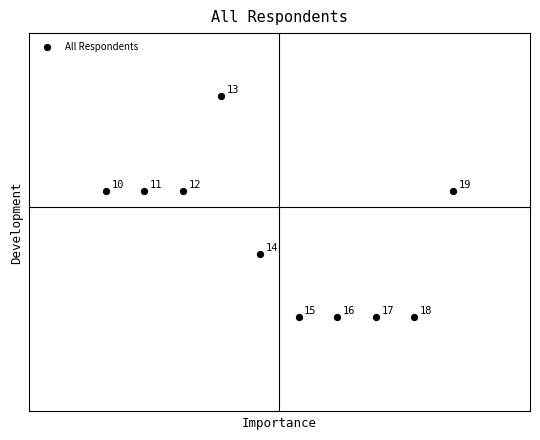

What is the range of Y values (max minus min)?

7